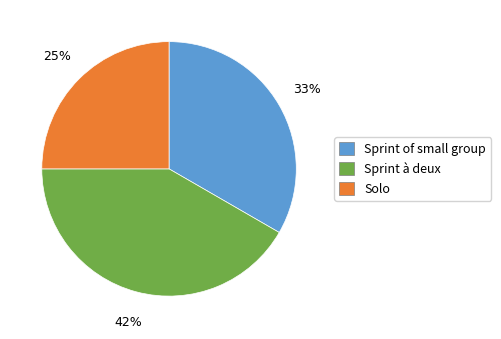

To the nearest percent, what is the difference between the Solo and Sprint of small group slice percentages?

8%